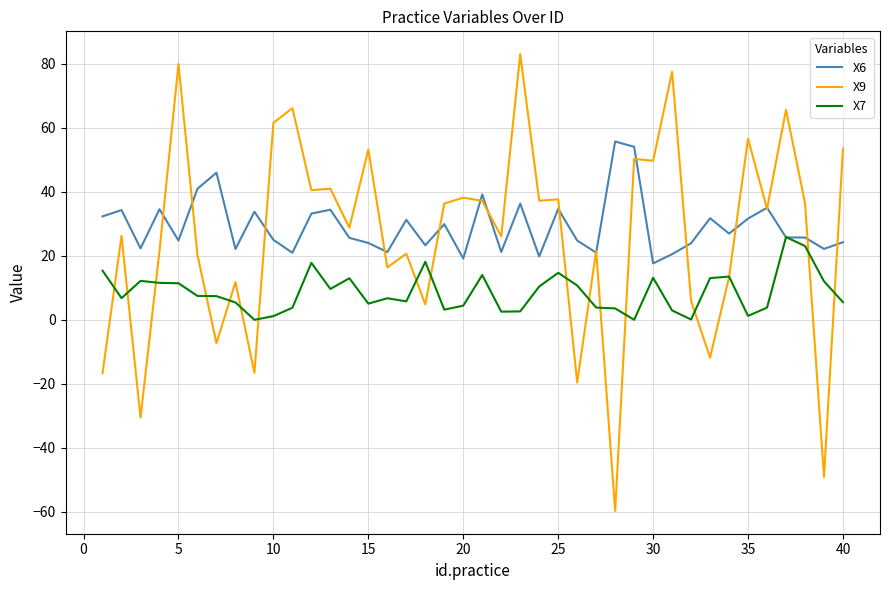

Rank the series by their maximum value, from highest to lowest.

X9, X6, X7